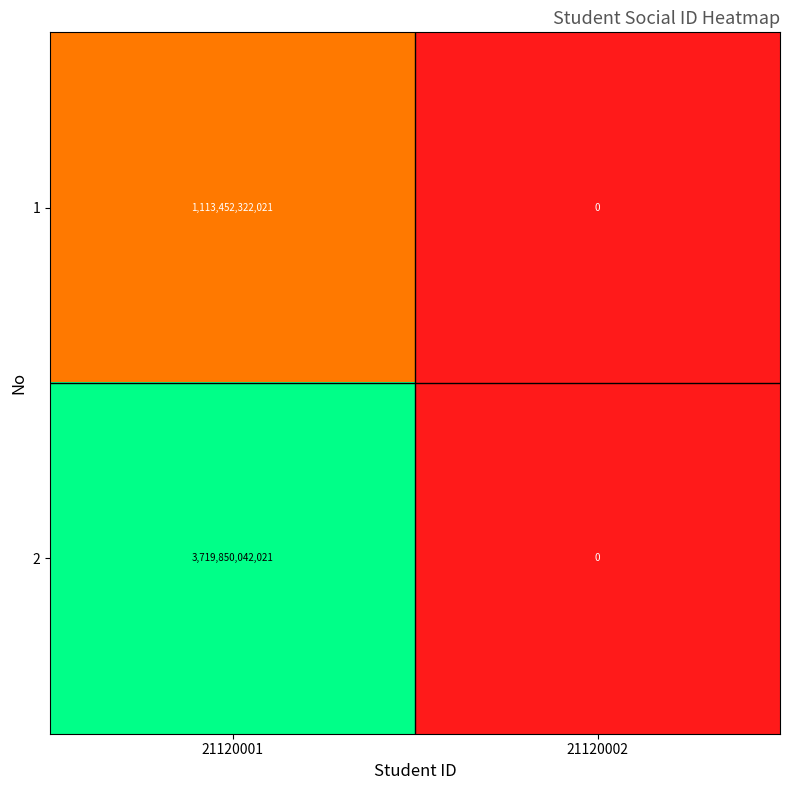

Which series has the largest range (max minus min)?

2